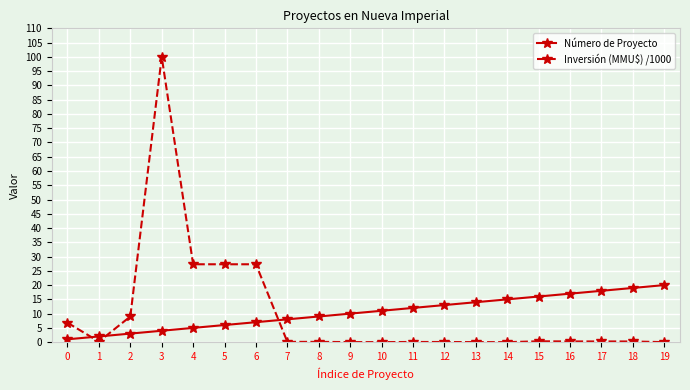

The value of Número de Proyecto at 19 is 4.3. True or false?

False